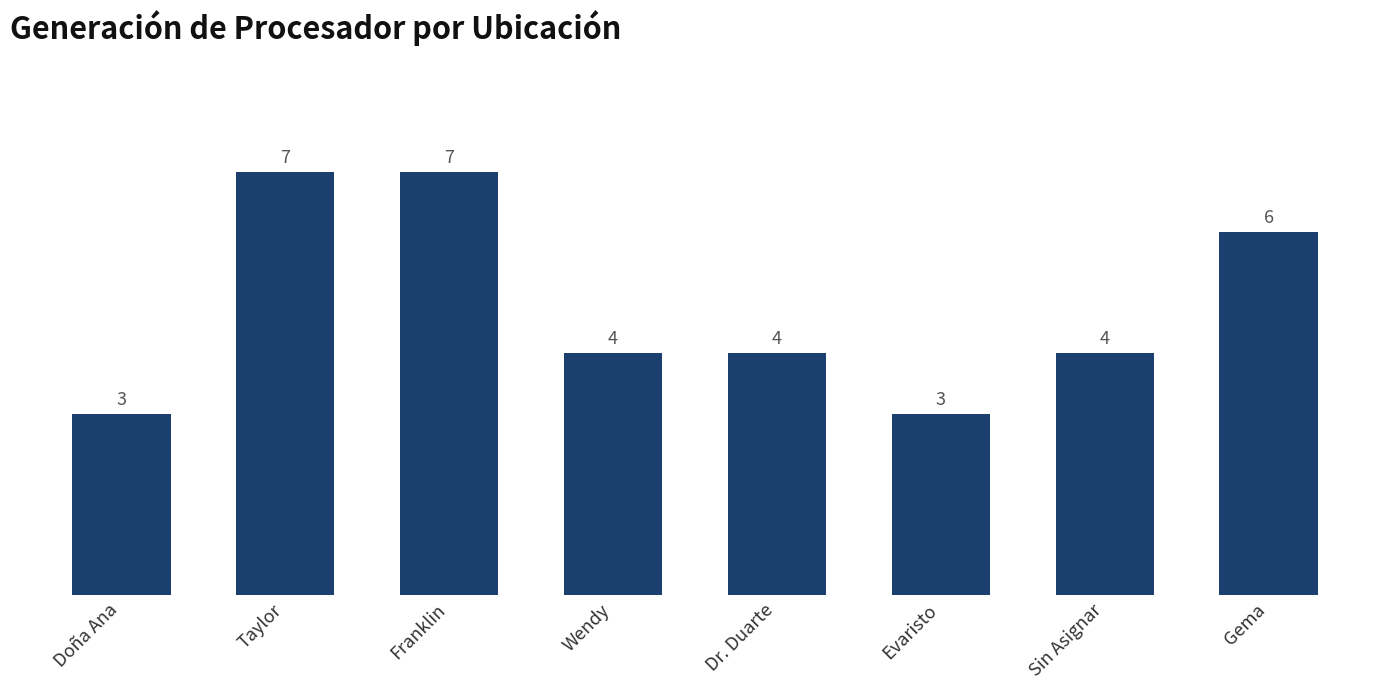

Count the values in the range 4 to 7.

6